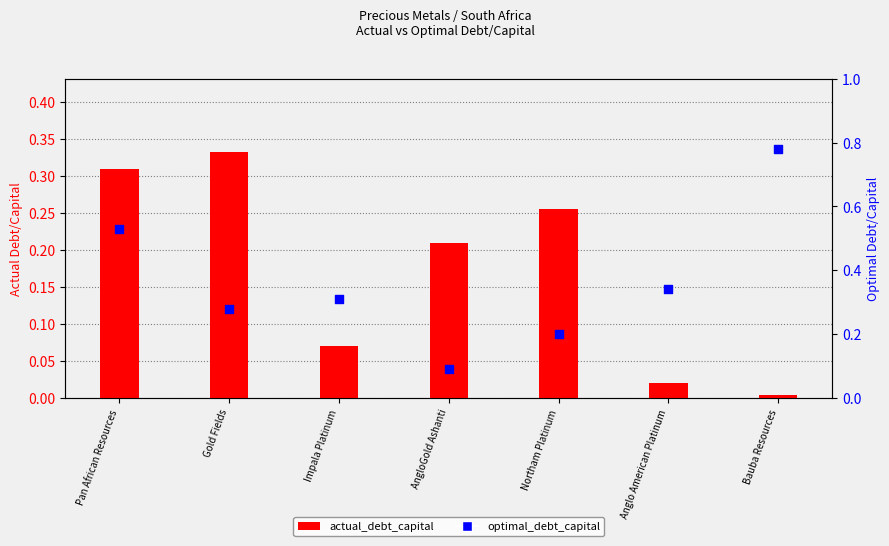

Which series contains the lowest Y value?

actual_debt_capital